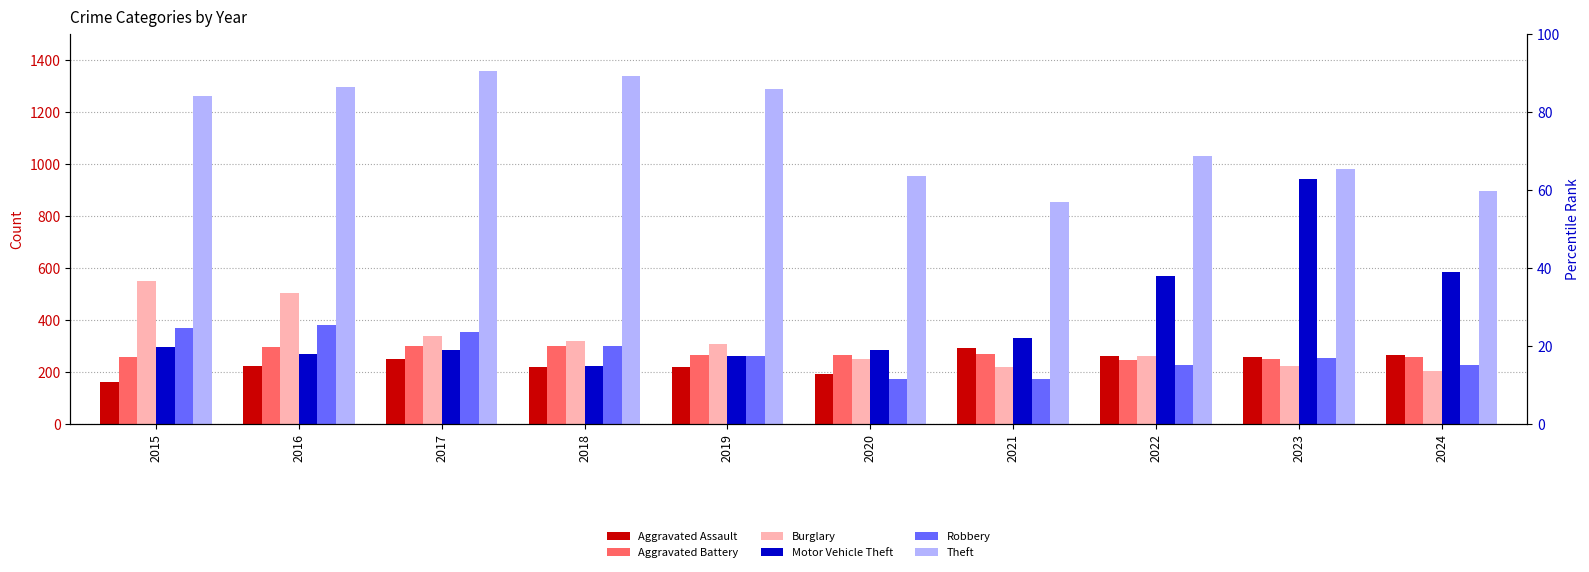

Reading left to right, extract all data points from this chart.

Aggravated Assault: 164	225	251	220	220	192	295	264	259	267
Aggravated Battery: 259	298	303	302	267	268	270	249	251	259
Burglary: 552	505	339	319	308	250	220	263	225	206
Motor Vehicle Theft: 299	272	285	225	262	287	332	569	943	587
Robbery: 372	381	356	302	263	174	175	227	257	230
Theft: 1263	1297	1359	1337	1288	954	856	1032	980	897